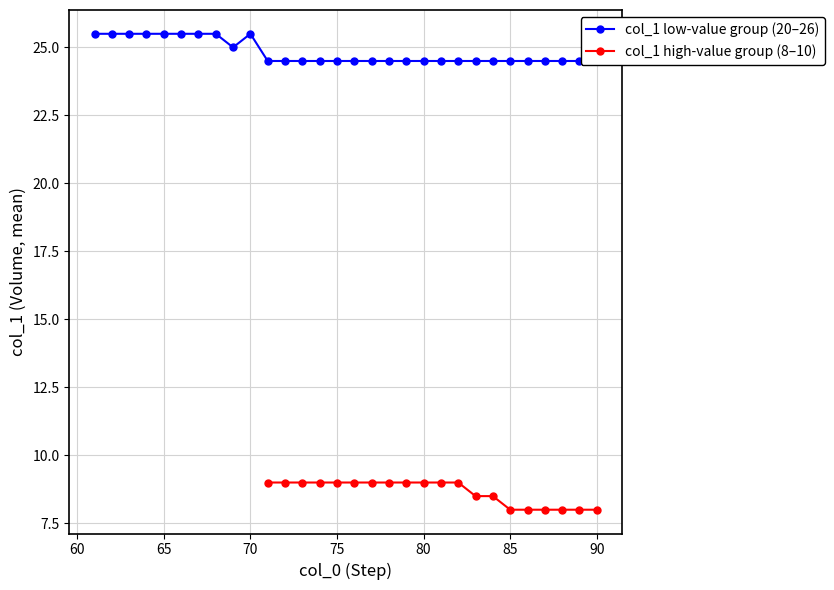

How many distinct data groups are displayed?

2